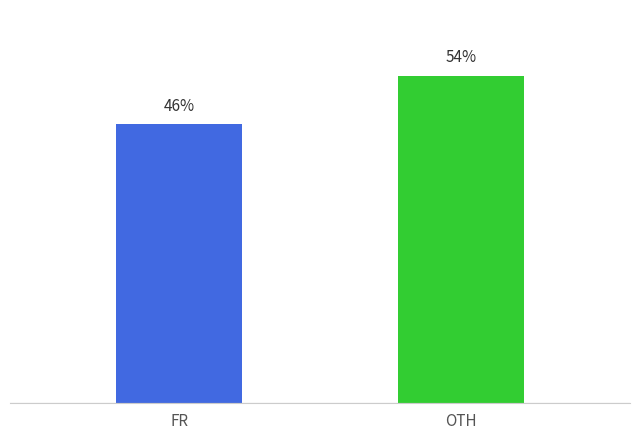

What is the label of the 2nd bar from the right?

FR